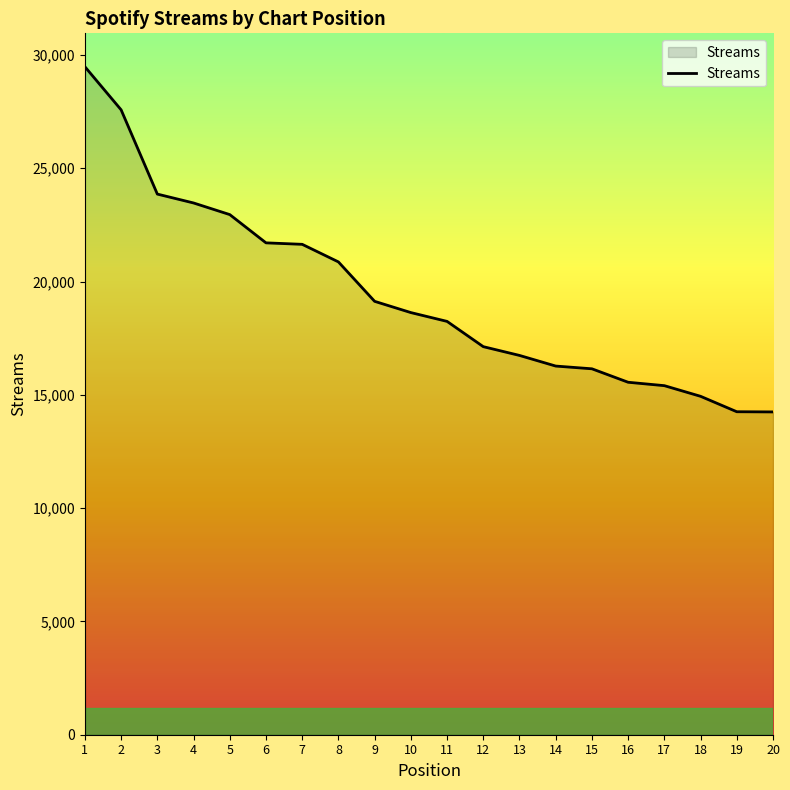

How many distinct data groups are displayed?

1